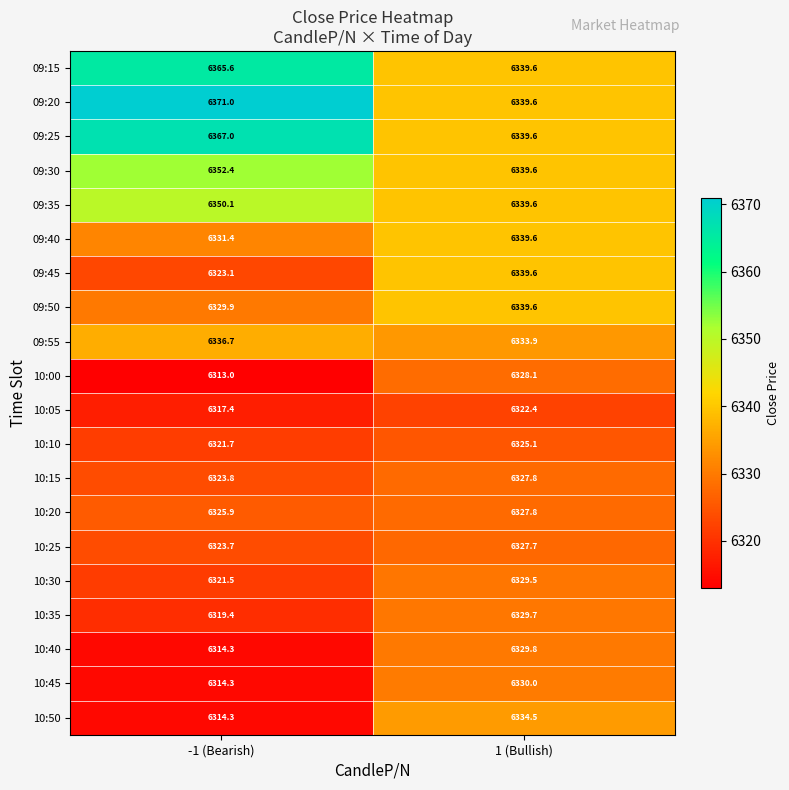

What is the greatest value displayed?

6371.0